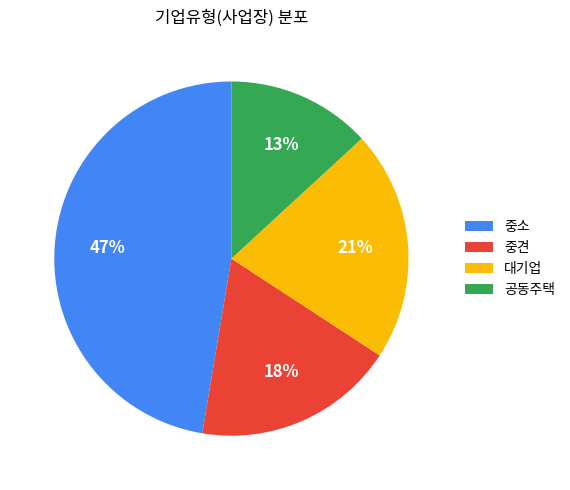

Does 대기업 represent more than half of the total?

No